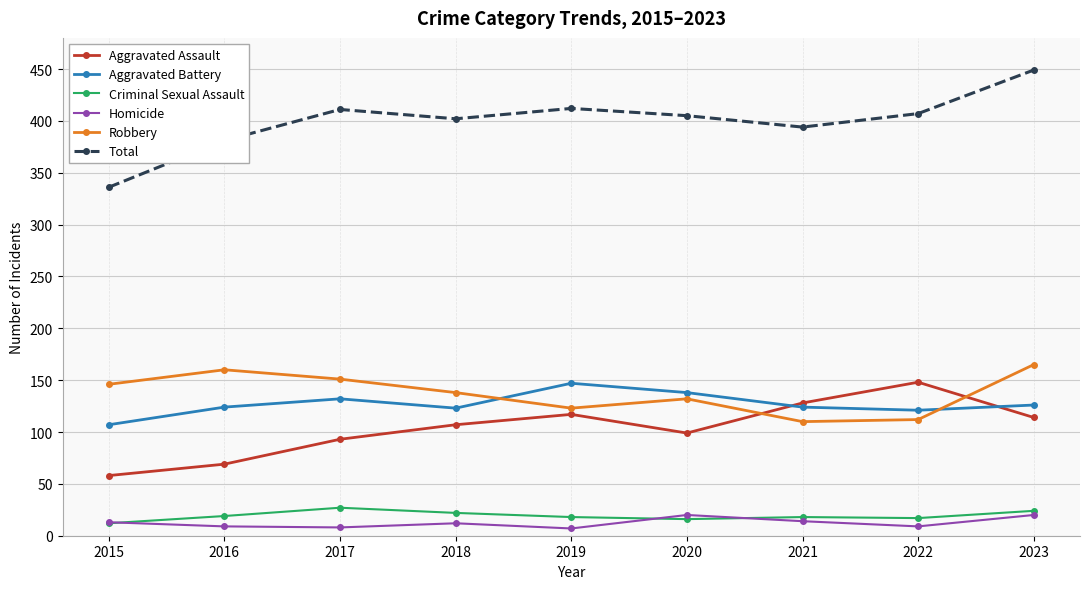

What is the difference between the highest and lowest values at 2020?

389